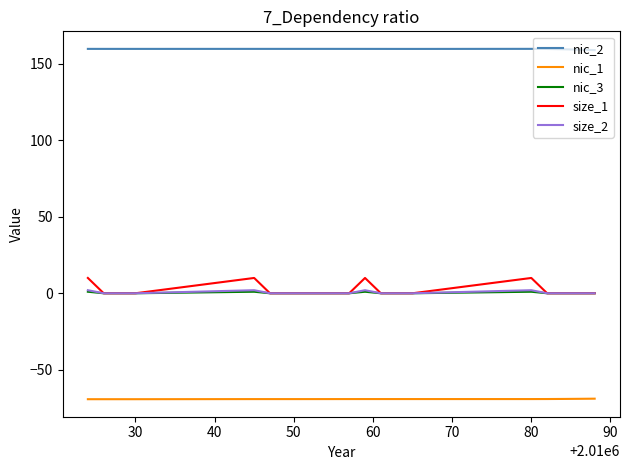

True or false: nic_2 and nic_3 cross at least once.

False